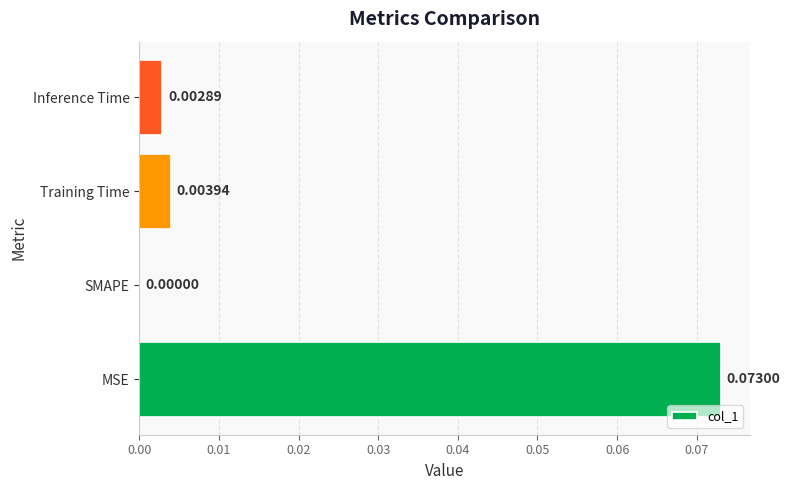

Between MSE and SMAPE, which is larger?

MSE